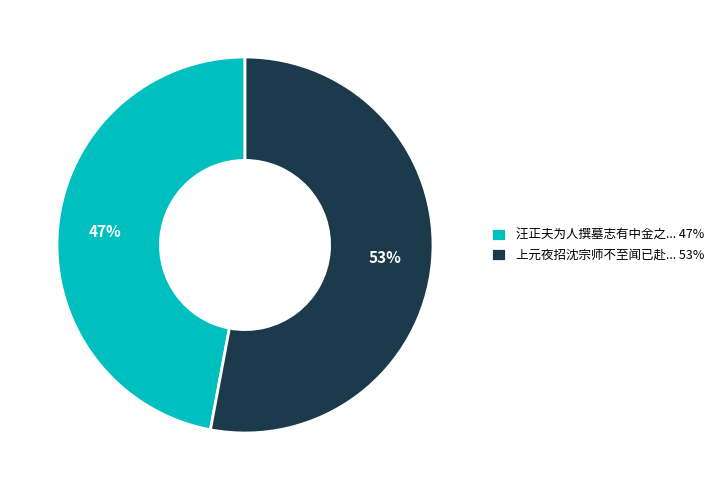

Which slice is the largest?

上元夜招沈宗师不至闻已赴... 53%